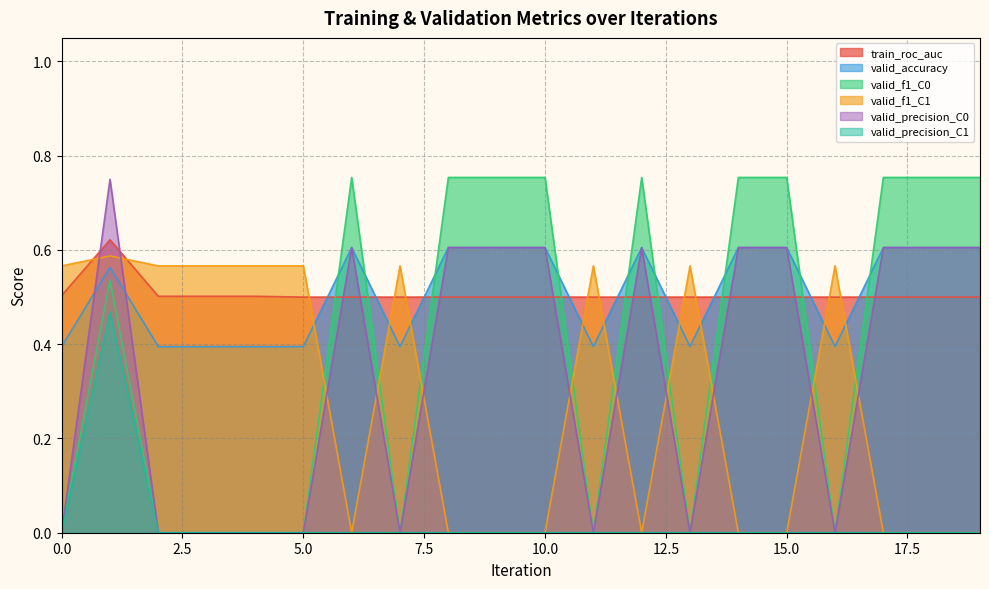

What is the maximum value for valid_f1_C0?

0.8